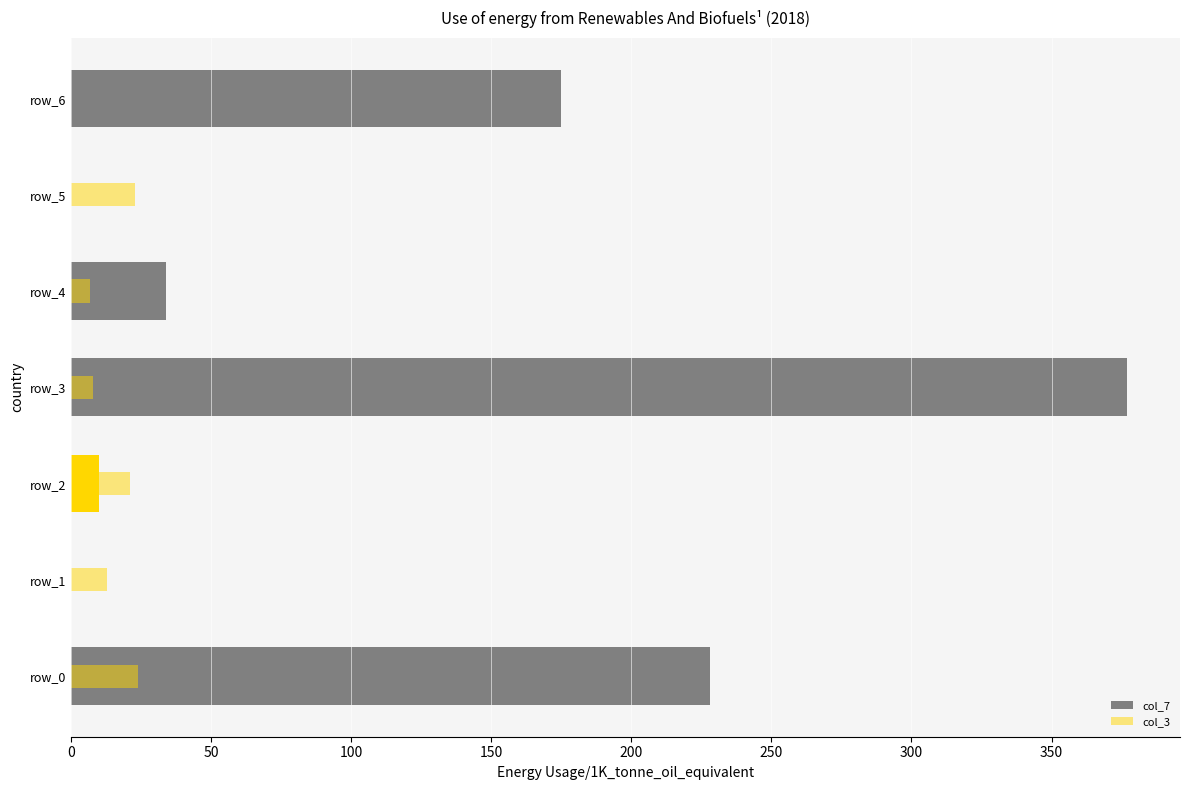

Which series changed the most between 0 and 250?

col_7